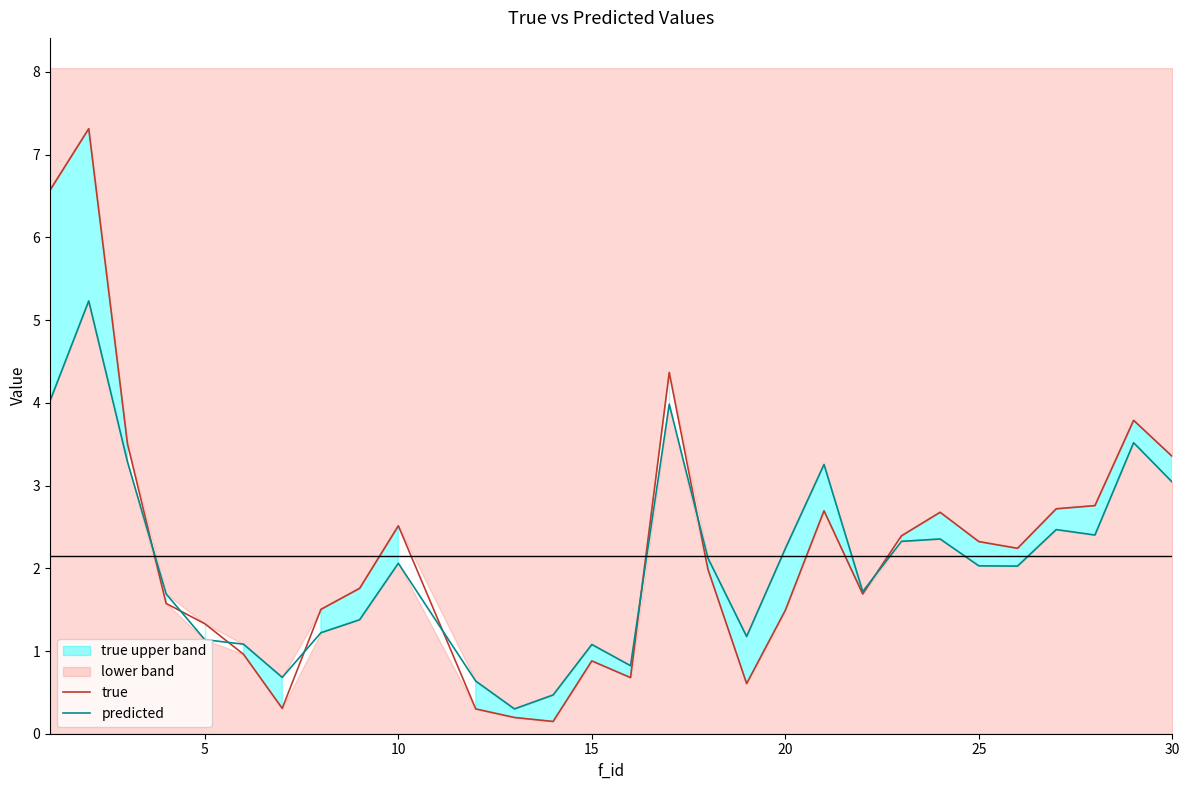

Rank the series by their maximum value, from lowest to highest.

predicted, true